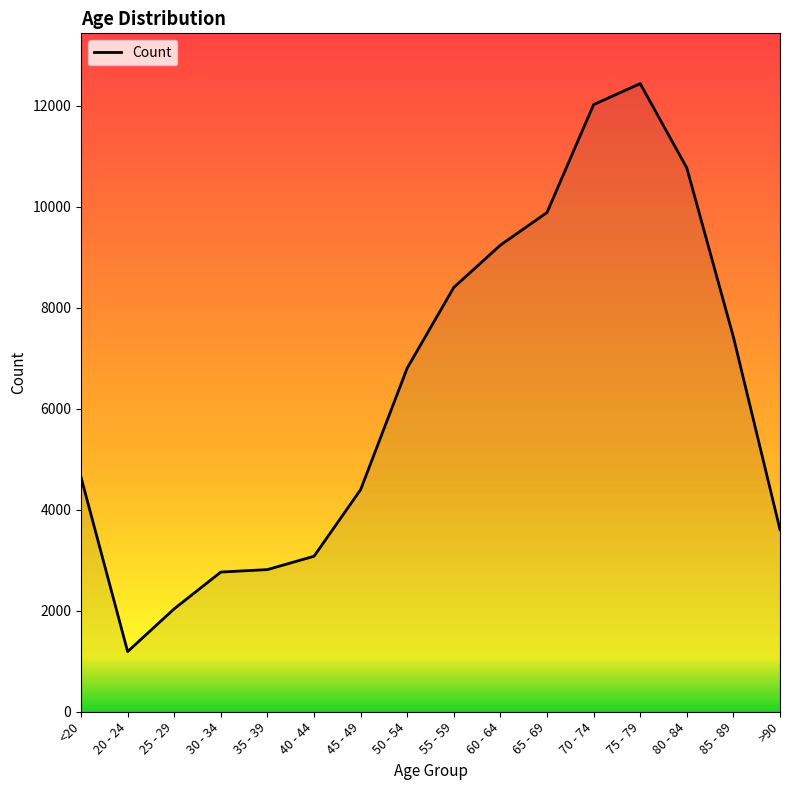

What is the greatest value displayed?

12434